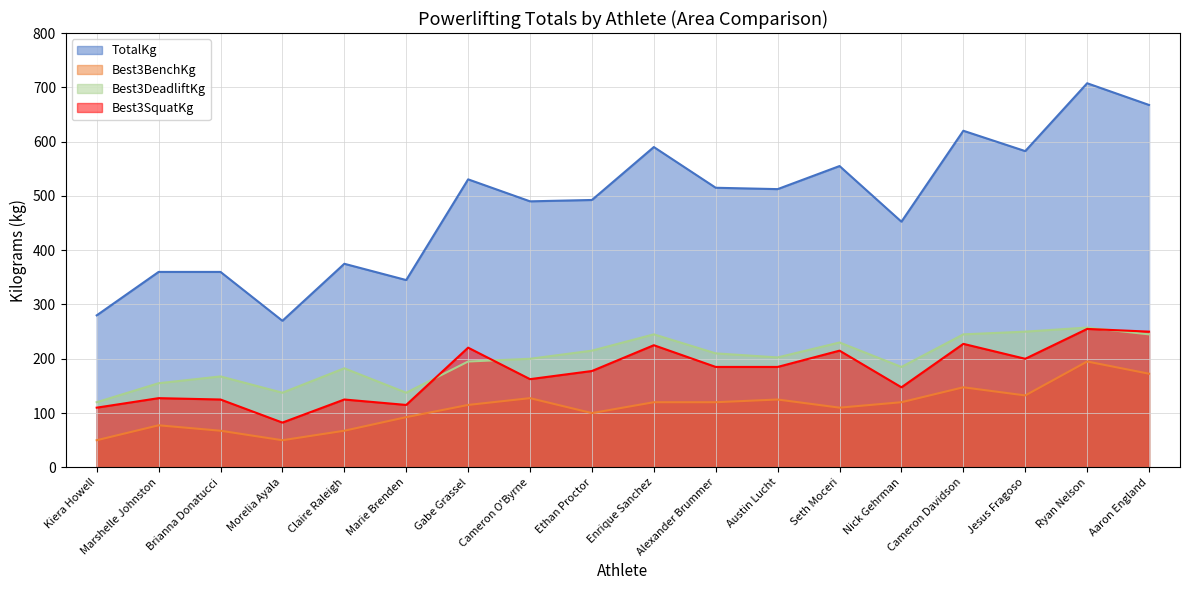

What is the label of the 7th point from the right?

Austin Lucht